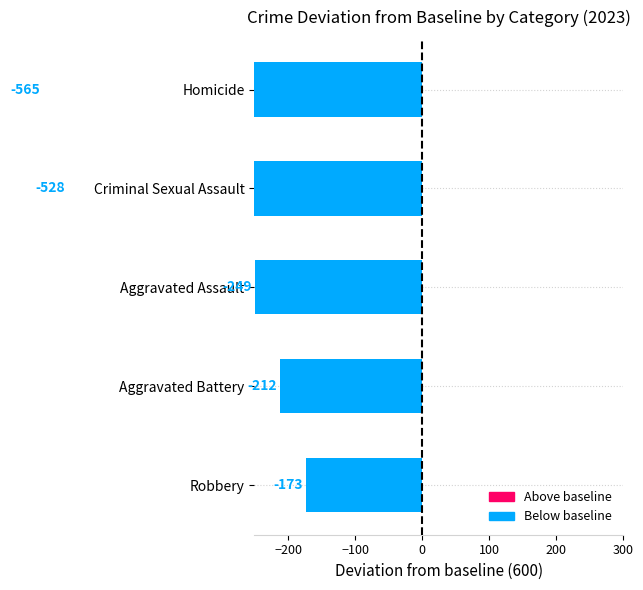

List the series in order of their peak value, lowest first.

Homicide, Criminal Sexual Assault, Aggravated Assault, Aggravated Battery, Robbery